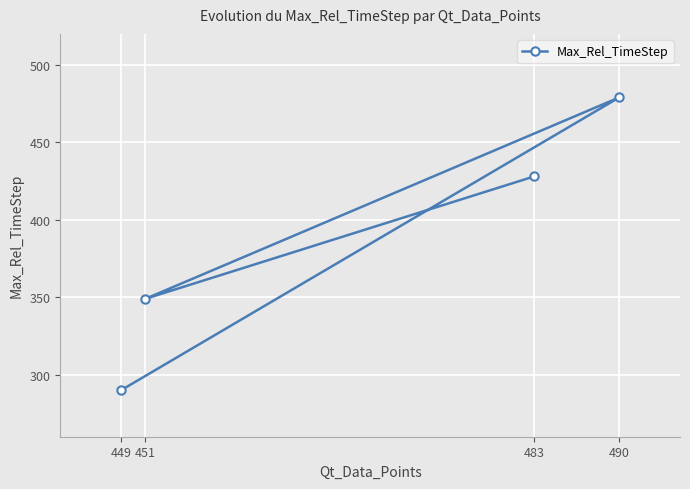

How many categories are shown in the chart?

4